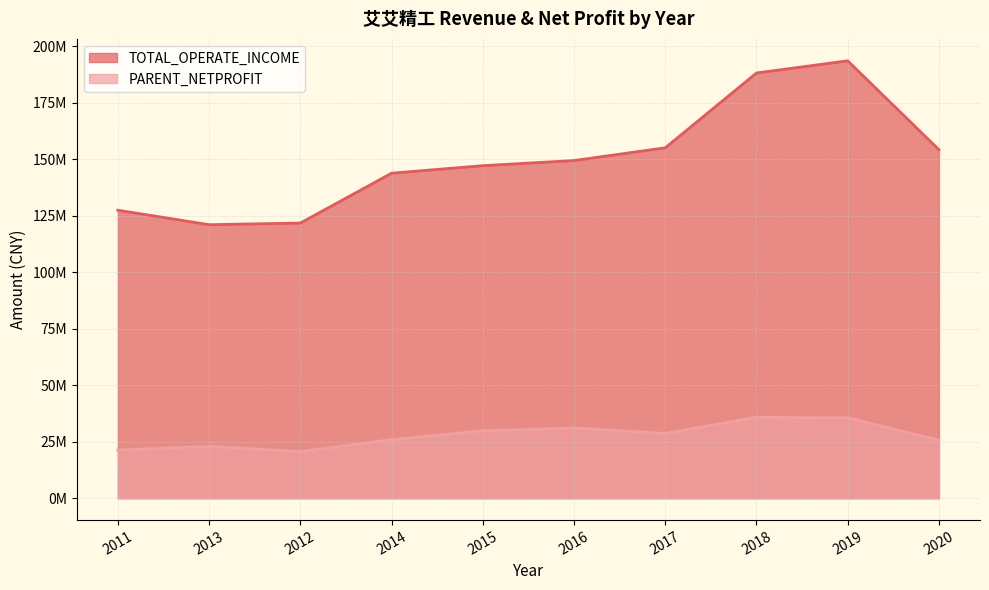

What is the smallest value displayed?

20640815.1